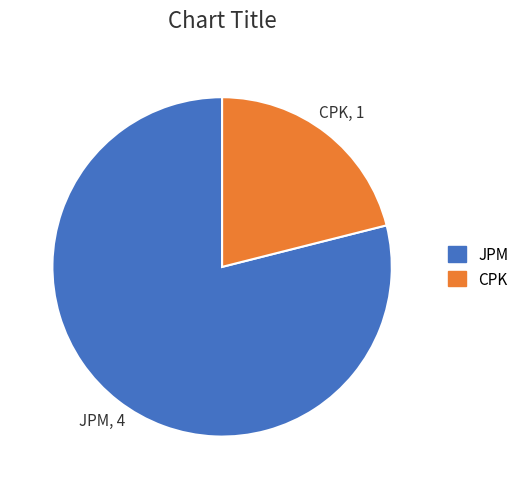

The JPM slice represents 64% of the pie. True or false?

False